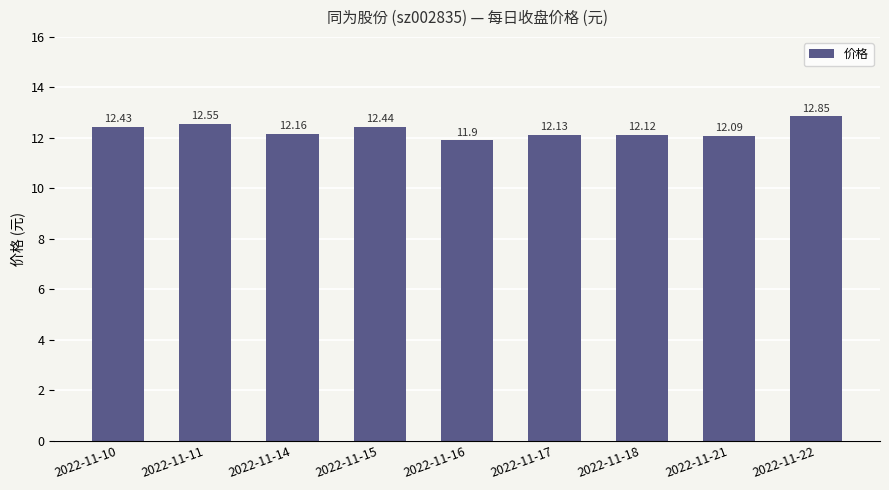

What is the average value?

12.3